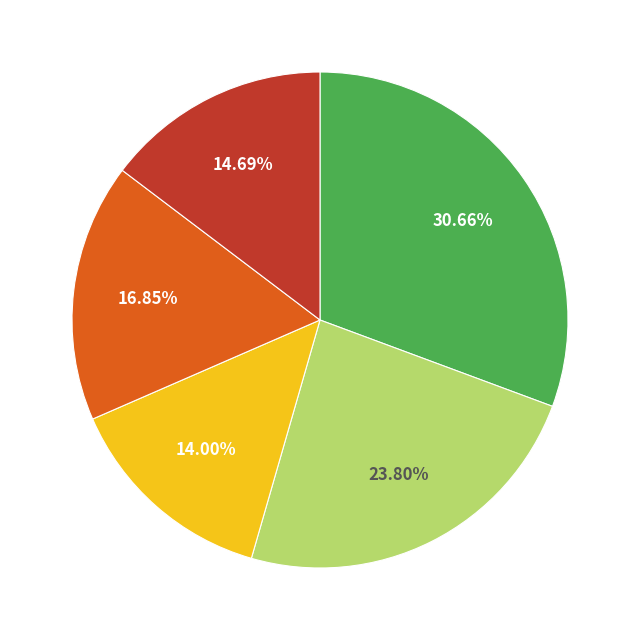

Does any single category account for the majority?

No